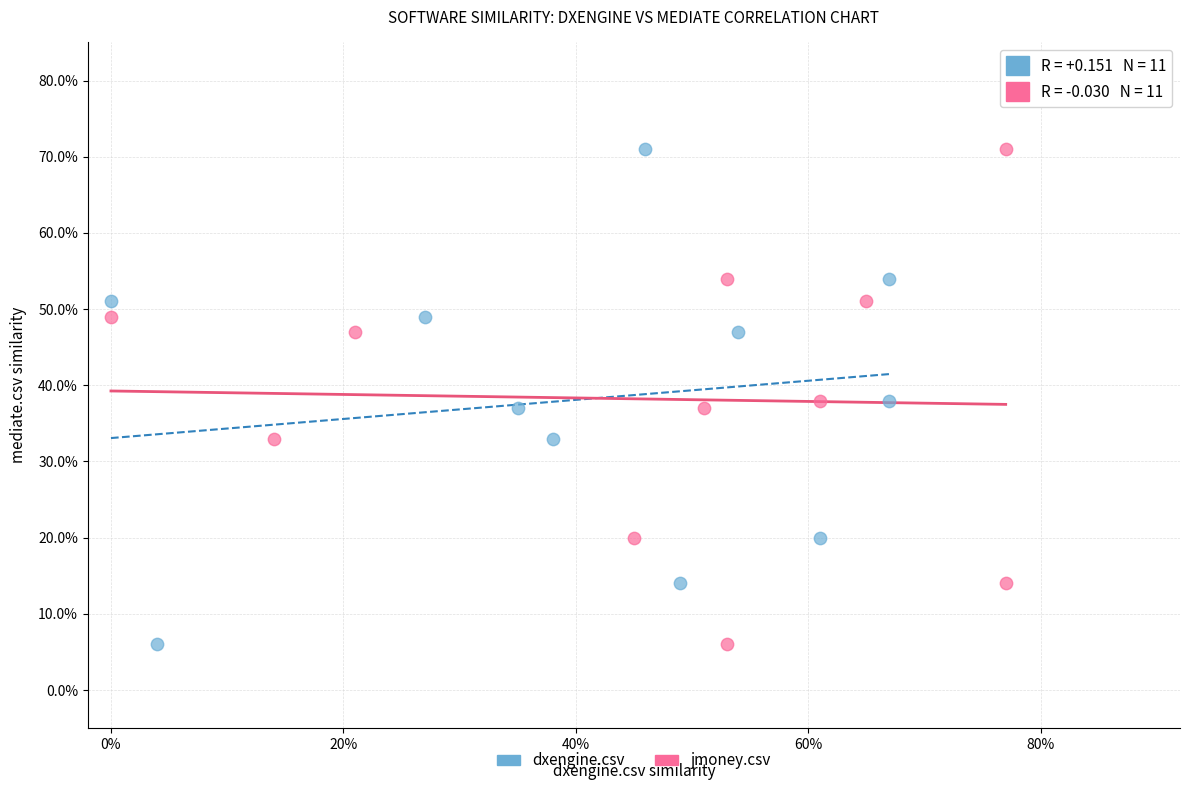

What are all the series names shown in the legend?

dxengine.csv, jmoney.csv